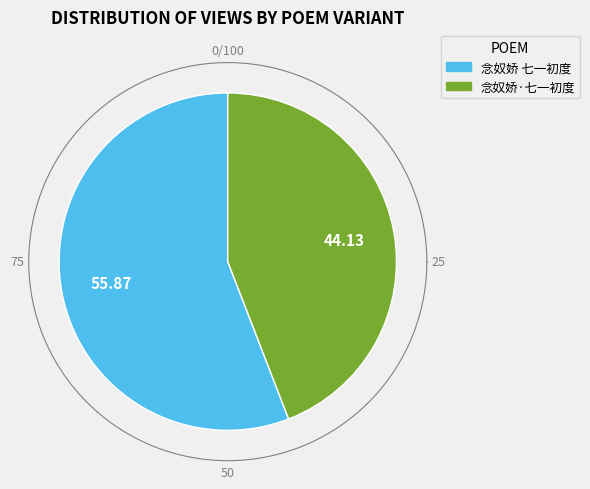

Does any single category account for the majority?

Yes